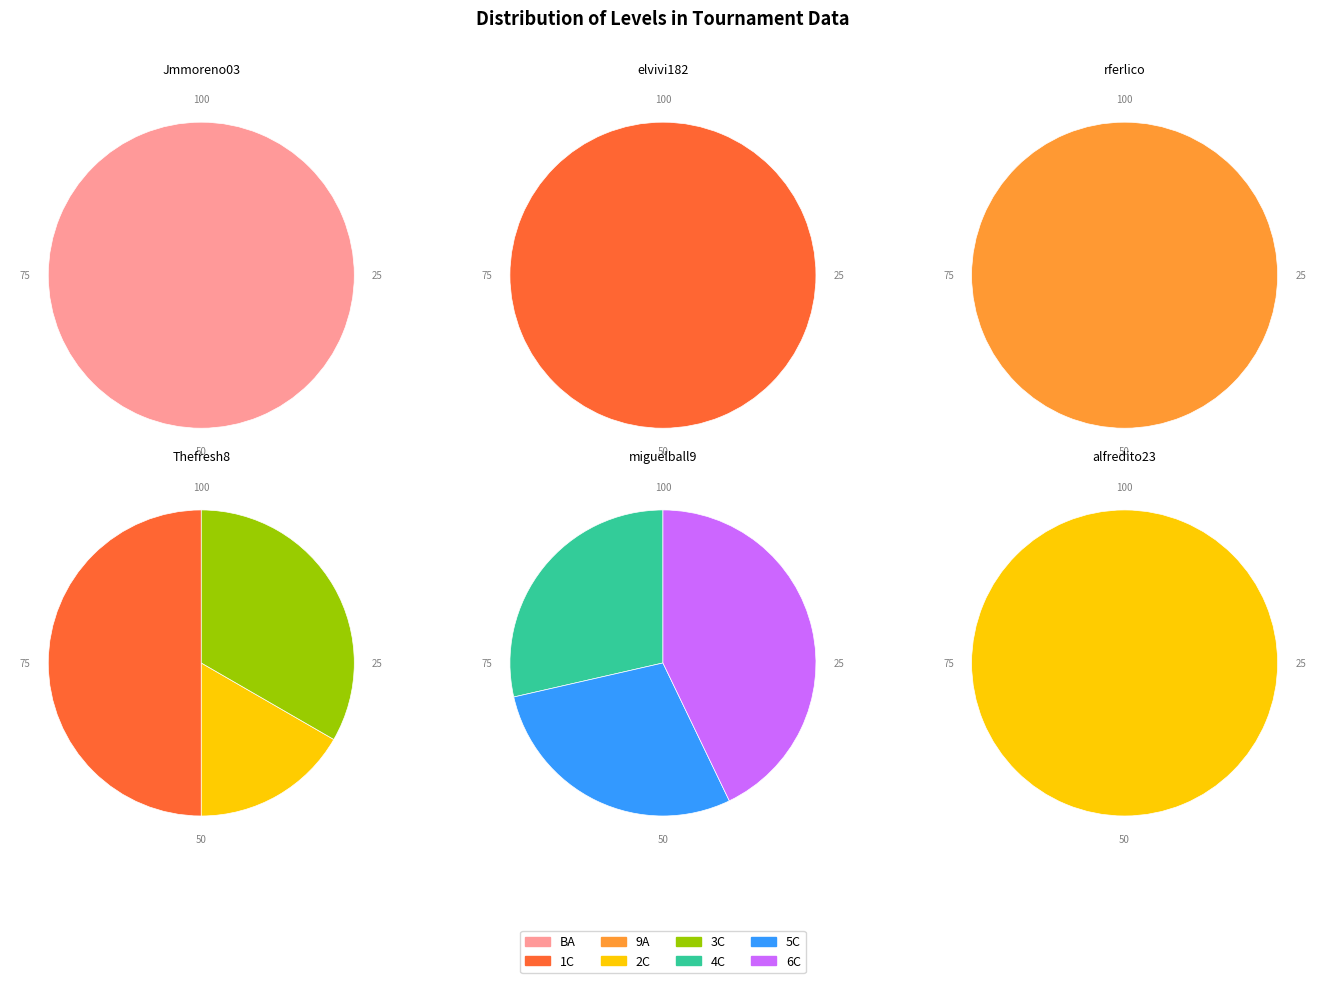

To the nearest percent, what portion does 2C represent?

14%